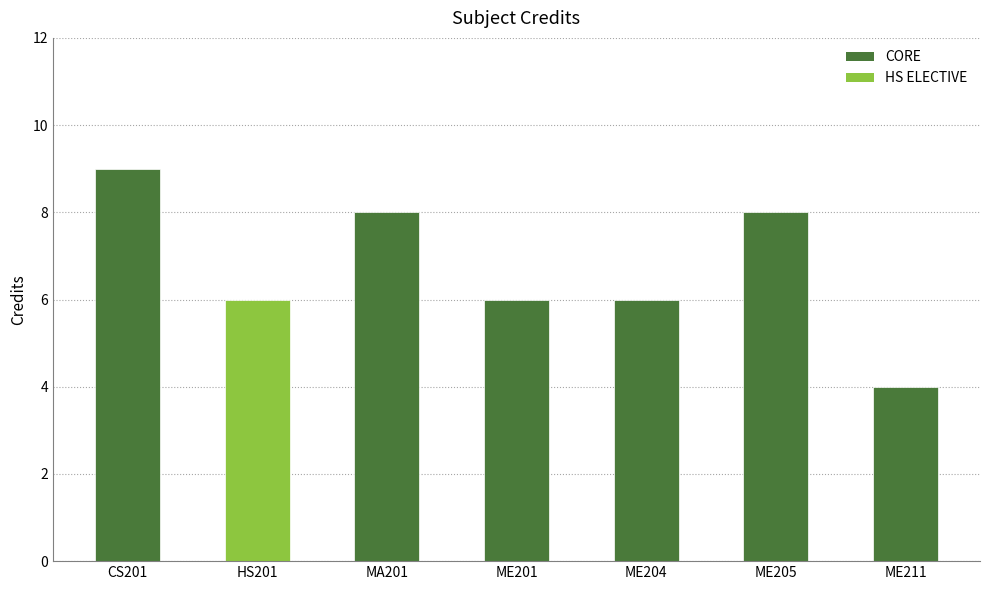

What is the sum of all values?

47